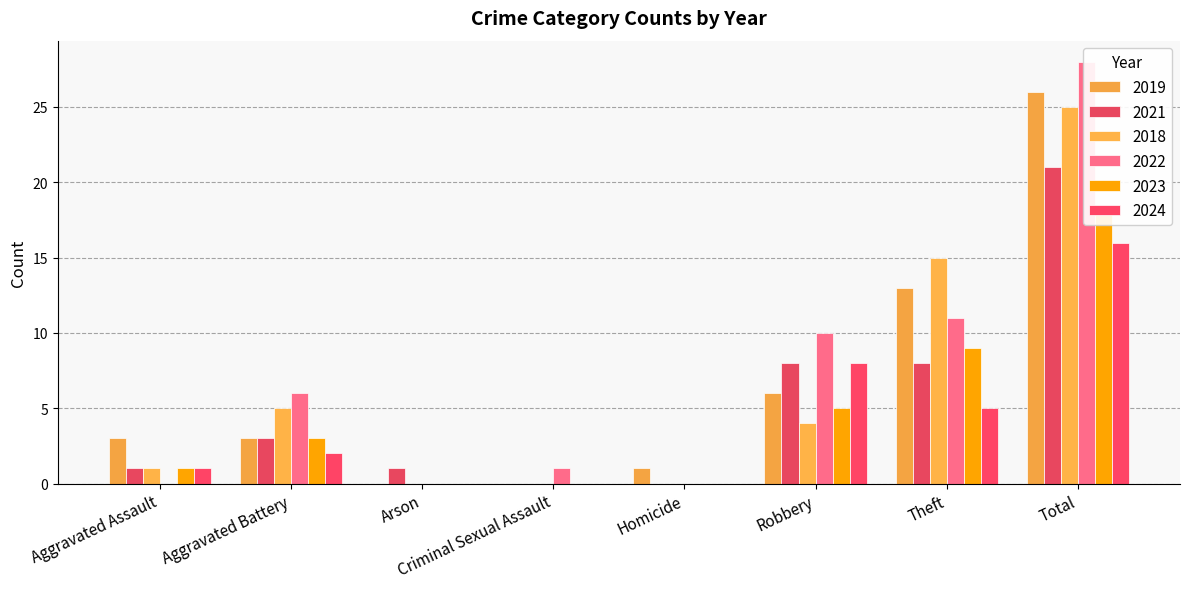

How many positive values does the 2018 series have?

5